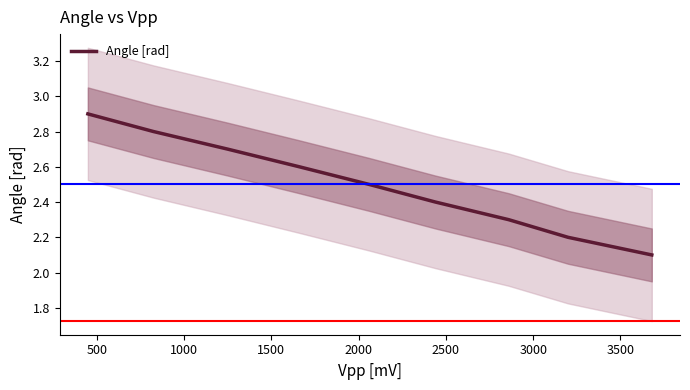

Reading left to right, transcribe all the data shown in this chart.

2.9	2.8	2.7	2.6	2.5	2.4	2.3	2.2	2.1